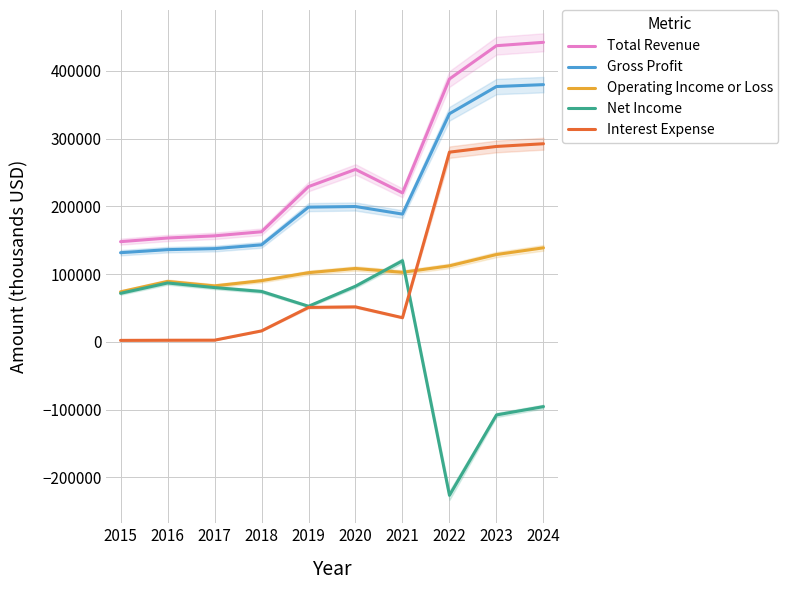

How many interior local valleys does the Operating Income or Loss series have?

2